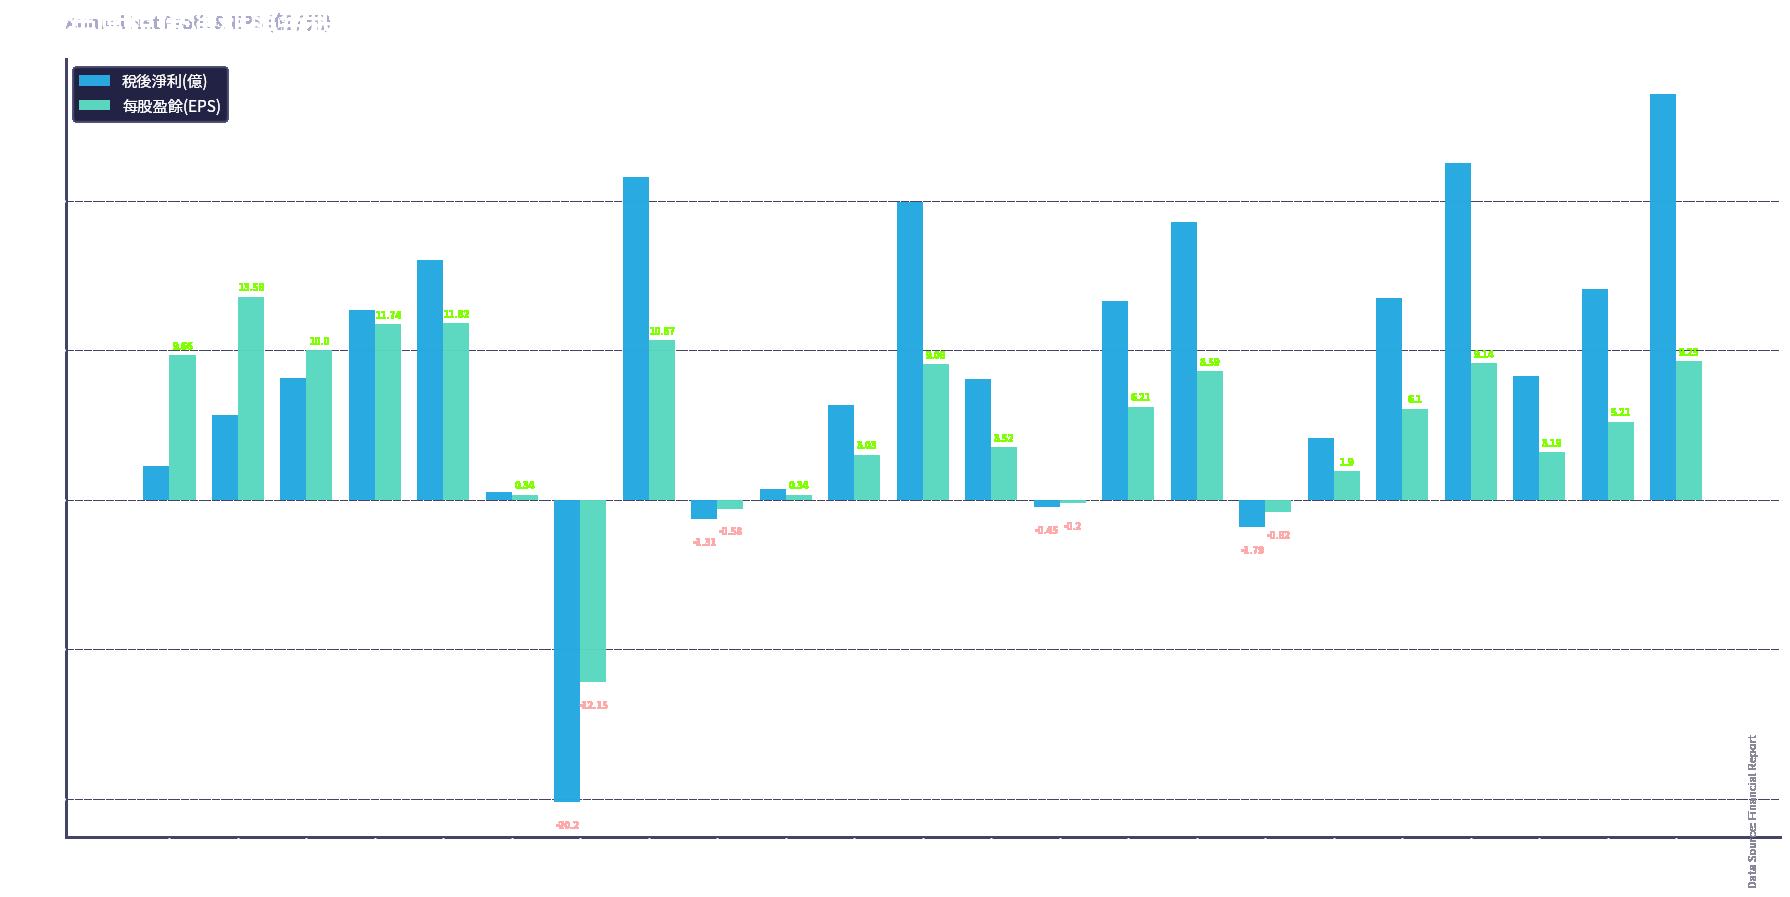

What is the total value across all series at 2005?

24.4